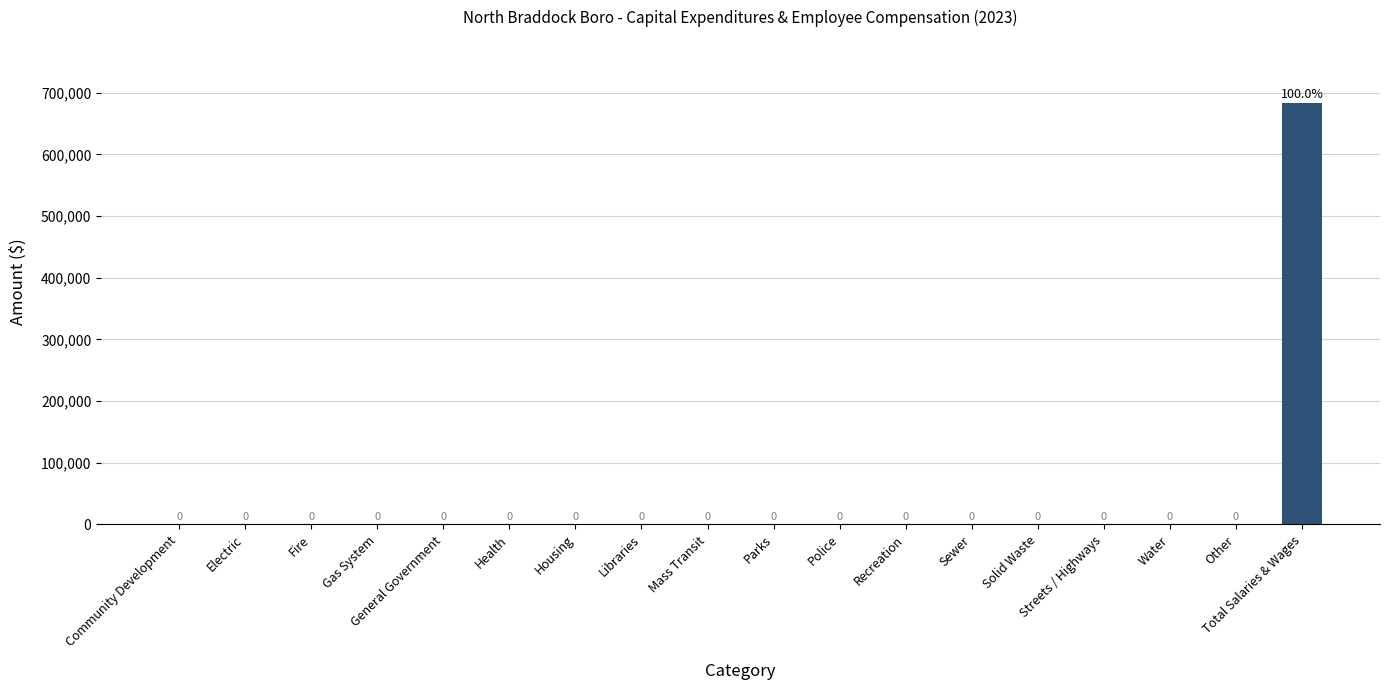

Which label corresponds to the largest value in the chart?

Total Salaries & Wages